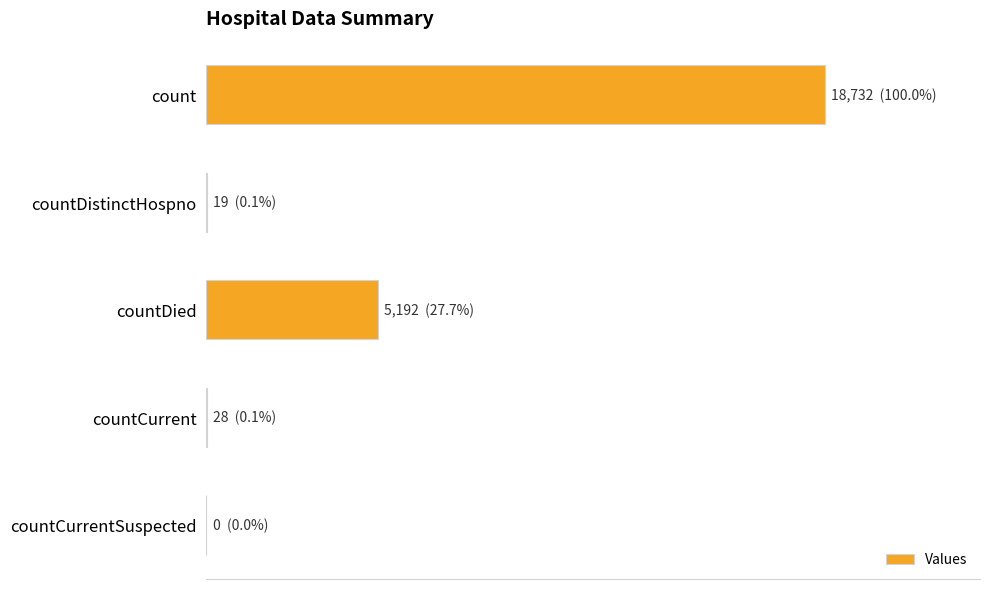

Are the bars horizontal?

Yes